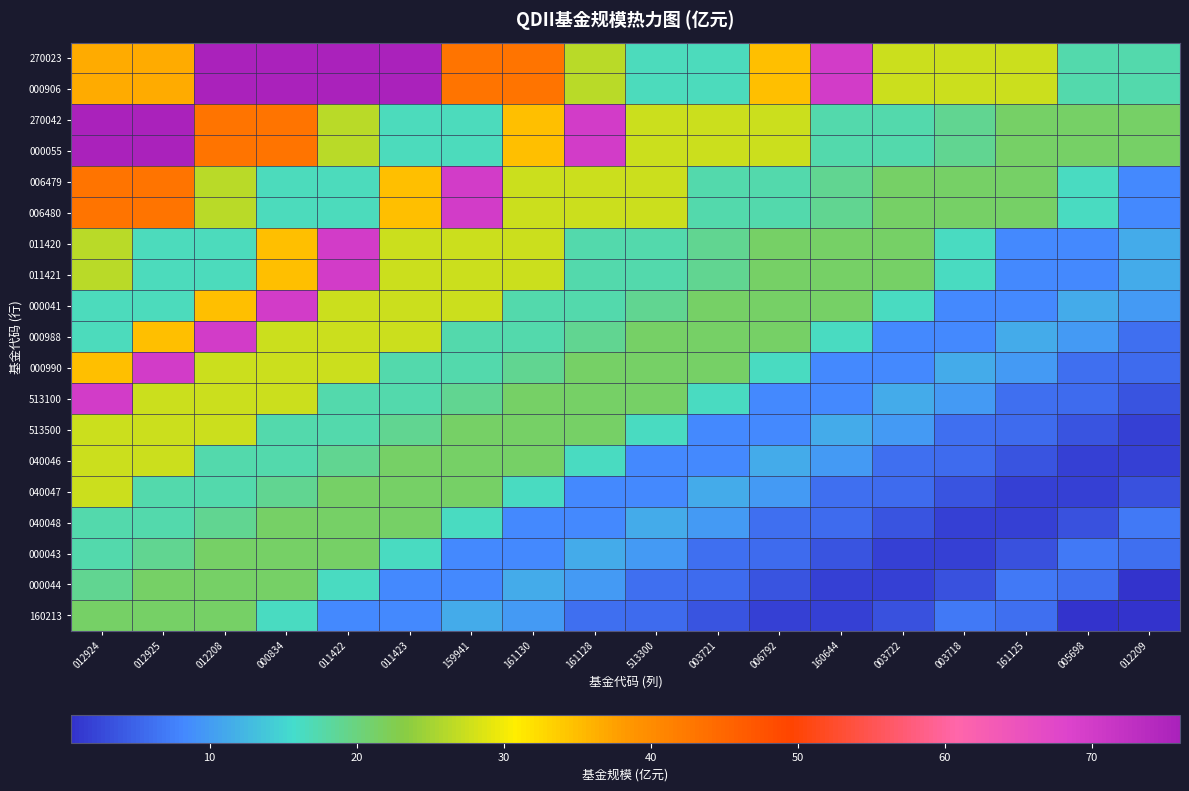

Reading left to right, transcribe all the data shown in this chart.

270023: 012924=36.7	012925=36.7	012208=76.0	000834=76.0	011422=76.0	011423=76.0	159941=43.2	161130=43.2	161128=26.4	513300=16.5	003721=16.5	006792=35.0	160644=70.0	003722=27.6	003718=27.6	161125=27.6	005698=17.5	012209=17.5
000906: 012924=36.7	012925=36.7	012208=76.0	000834=76.0	011422=76.0	011423=76.0	159941=43.2	161130=43.2	161128=26.4	513300=16.5	003721=16.5	006792=35.0	160644=70.0	003722=27.6	003718=27.6	161125=27.6	005698=17.5	012209=17.5
270042: 012924=76.0	012925=76.0	012208=43.2	000834=43.2	011422=26.4	011423=16.5	159941=16.5	161130=35.0	161128=70.0	513300=27.6	003721=27.6	006792=27.6	160644=17.5	003722=17.5	003718=19.1	161125=21.4	005698=21.4	012209=21.4
000055: 012924=76.0	012925=76.0	012208=43.2	000834=43.2	011422=26.4	011423=16.5	159941=16.5	161130=35.0	161128=70.0	513300=27.6	003721=27.6	006792=27.6	160644=17.5	003722=17.5	003718=19.1	161125=21.4	005698=21.4	012209=21.4
006479: 012924=43.2	012925=43.2	012208=26.4	000834=16.5	011422=16.5	011423=35.0	159941=70.0	161130=27.6	161128=27.6	513300=27.6	003721=17.5	006792=17.5	160644=19.1	003722=21.4	003718=21.4	161125=21.4	005698=16.3	012209=8.3
006480: 012924=43.2	012925=43.2	012208=26.4	000834=16.5	011422=16.5	011423=35.0	159941=70.0	161130=27.6	161128=27.6	513300=27.6	003721=17.5	006792=17.5	160644=19.1	003722=21.4	003718=21.4	161125=21.4	005698=16.3	012209=8.3
011420: 012924=26.4	012925=16.5	012208=16.5	000834=35.0	011422=70.0	011423=27.6	159941=27.6	161130=27.6	161128=17.5	513300=17.5	003721=19.1	006792=21.4	160644=21.4	003722=21.4	003718=16.3	161125=8.3	005698=8.3	012209=11.3
011421: 012924=26.4	012925=16.5	012208=16.5	000834=35.0	011422=70.0	011423=27.6	159941=27.6	161130=27.6	161128=17.5	513300=17.5	003721=19.1	006792=21.4	160644=21.4	003722=21.4	003718=16.3	161125=8.3	005698=8.3	012209=11.3
000041: 012924=16.5	012925=16.5	012208=35.0	000834=70.0	011422=27.6	011423=27.6	159941=27.6	161130=17.5	161128=17.5	513300=19.1	003721=21.4	006792=21.4	160644=21.4	003722=16.3	003718=8.3	161125=8.3	005698=11.3	012209=9.7
000988: 012924=16.5	012925=35.0	012208=70.0	000834=27.6	011422=27.6	011423=27.6	159941=17.5	161130=17.5	161128=19.1	513300=21.4	003721=21.4	006792=21.4	160644=16.3	003722=8.3	003718=8.3	161125=11.3	005698=9.7	012209=6.1
000990: 012924=35.0	012925=70.0	012208=27.6	000834=27.6	011422=27.6	011423=17.5	159941=17.5	161130=19.1	161128=21.4	513300=21.4	003721=21.4	006792=16.3	160644=8.3	003722=8.3	003718=11.3	161125=9.7	005698=6.1	012209=5.6
513100: 012924=70.0	012925=27.6	012208=27.6	000834=27.6	011422=17.5	011423=17.5	159941=19.1	161130=21.4	161128=21.4	513300=21.4	003721=16.3	006792=8.3	160644=8.3	003722=11.3	003718=9.7	161125=6.1	005698=5.6	012209=3.6
513500: 012924=27.6	012925=27.6	012208=27.6	000834=17.5	011422=17.5	011423=19.1	159941=21.4	161130=21.4	161128=21.4	513300=16.3	003721=8.3	006792=8.3	160644=11.3	003722=9.7	003718=6.1	161125=5.6	005698=3.6	012209=1.9
040046: 012924=27.6	012925=27.6	012208=17.5	000834=17.5	011422=19.1	011423=21.4	159941=21.4	161130=21.4	161128=16.3	513300=8.3	003721=8.3	006792=11.3	160644=9.7	003722=6.1	003718=5.6	161125=3.6	005698=1.9	012209=1.9
040047: 012924=27.6	012925=17.5	012208=17.5	000834=19.1	011422=21.4	011423=21.4	159941=21.4	161130=16.3	161128=8.3	513300=8.3	003721=11.3	006792=9.7	160644=6.1	003722=5.6	003718=3.6	161125=1.9	005698=1.9	012209=3.3
040048: 012924=17.5	012925=17.5	012208=19.1	000834=21.4	011422=21.4	011423=21.4	159941=16.3	161130=8.3	161128=8.3	513300=11.3	003721=9.7	006792=6.1	160644=5.6	003722=3.6	003718=1.9	161125=1.9	005698=3.3	012209=6.9
000043: 012924=17.5	012925=19.1	012208=21.4	000834=21.4	011422=21.4	011423=16.3	159941=8.3	161130=8.3	161128=11.3	513300=9.7	003721=6.1	006792=5.6	160644=3.6	003722=1.9	003718=1.9	161125=3.3	005698=6.9	012209=6.1
000044: 012924=19.1	012925=21.4	012208=21.4	000834=21.4	011422=16.3	011423=8.3	159941=8.3	161130=11.3	161128=9.7	513300=6.1	003721=5.6	006792=3.6	160644=1.9	003722=1.9	003718=3.3	161125=6.9	005698=6.1	012209=0.8
160213: 012924=21.4	012925=21.4	012208=21.4	000834=16.3	011422=8.3	011423=8.3	159941=11.3	161130=9.7	161128=6.1	513300=5.6	003721=3.6	006792=1.9	160644=1.9	003722=3.3	003718=6.9	161125=6.1	005698=0.8	012209=0.6